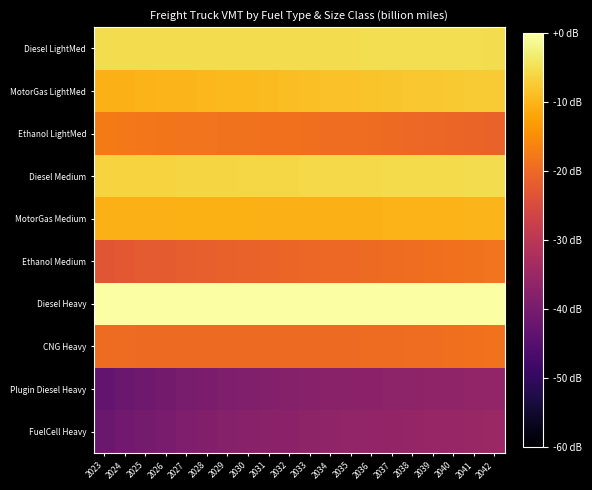

Reading left to right, transcribe all the data shown in this chart.

Diesel LightMed: 2023=-5.4	2024=-5.4	2025=-5.4	2026=-5.3	2027=-5.3	2028=-5.3	2029=-5.3	2030=-5.3	2031=-5.2	2032=-5.2	2033=-5.2	2034=-5.2	2035=-5.2	2036=-5.2	2037=-5.1	2038=-5.1	2039=-5.2	2040=-5.2	2041=-5.2	2042=-5.2
MotorGas LightMed: 2023=-10.5	2024=-10.3	2025=-10.2	2026=-10.0	2027=-9.9	2028=-9.7	2029=-9.5	2030=-9.4	2031=-9.2	2032=-9.0	2033=-8.8	2034=-8.6	2035=-8.5	2036=-8.3	2037=-8.1	2038=-7.9	2039=-7.8	2040=-7.6	2041=-7.4	2042=-7.3
Ethanol LightMed: 2023=-17.5	2024=-17.7	2025=-17.9	2026=-18.1	2027=-18.3	2028=-18.5	2029=-18.6	2030=-18.7	2031=-18.8	2032=-18.9	2033=-19.1	2034=-19.2	2035=-19.4	2036=-19.6	2037=-19.8	2038=-20.1	2039=-20.4	2040=-20.6	2041=-20.8	2042=-21.0
Diesel Medium: 2023=-6.5	2024=-6.5	2025=-6.4	2026=-6.3	2027=-6.3	2028=-6.2	2029=-6.1	2030=-6.1	2031=-6.0	2032=-5.9	2033=-5.8	2034=-5.8	2035=-5.7	2036=-5.7	2037=-5.6	2038=-5.5	2039=-5.5	2040=-5.4	2041=-5.3	2042=-5.2
MotorGas Medium: 2023=-10.3	2024=-10.4	2025=-10.5	2026=-10.5	2027=-10.6	2028=-10.6	2029=-10.6	2030=-10.6	2031=-10.5	2032=-10.5	2033=-10.5	2034=-10.4	2035=-10.4	2036=-10.3	2037=-10.3	2038=-10.2	2039=-10.2	2040=-10.1	2041=-10.0	2042=-9.9
Ethanol Medium: 2023=-23.1	2024=-22.7	2025=-22.3	2026=-22.0	2027=-21.8	2028=-21.5	2029=-21.2	2030=-21.0	2031=-20.8	2032=-20.6	2033=-20.3	2034=-20.1	2035=-19.9	2036=-19.7	2037=-19.5	2038=-19.3	2039=-19.1	2040=-18.9	2041=-18.6	2042=-18.4
Diesel Heavy: 2023=-0.0	2024=0.0	2025=-0.0	2026=-0.0	2027=-0.0	2028=-0.0	2029=-0.0	2030=-0.0	2031=-0.0	2032=-0.1	2033=-0.1	2034=-0.1	2035=-0.1	2036=-0.1	2037=-0.1	2038=-0.2	2039=-0.2	2040=-0.2	2041=-0.2	2042=-0.2
CNG Heavy: 2023=-19.6	2024=-19.7	2025=-19.7	2026=-19.8	2027=-19.8	2028=-19.8	2029=-19.9	2030=-19.9	2031=-19.9	2032=-19.9	2033=-19.9	2034=-19.8	2035=-19.8	2036=-19.7	2037=-19.6	2038=-19.4	2039=-19.3	2040=-19.1	2041=-18.9	2042=-18.7
Plugin Diesel Heavy: 2023=-43.1	2024=-42.1	2025=-41.3	2026=-40.6	2027=-40.0	2028=-39.5	2029=-39.1	2030=-38.7	2031=-38.3	2032=-38.0	2033=-37.7	2034=-37.5	2035=-37.3	2036=-37.1	2037=-36.9	2038=-36.7	2039=-36.6	2040=-36.4	2041=-36.3	2042=-36.1
FuelCell Heavy: 2023=-42.1	2024=-41.1	2025=-40.3	2026=-39.7	2027=-39.1	2028=-38.6	2029=-38.1	2030=-37.7	2031=-37.3	2032=-37.0	2033=-36.8	2034=-36.5	2035=-36.3	2036=-36.1	2037=-35.9	2038=-35.7	2039=-35.6	2040=-35.4	2041=-35.3	2042=-35.1